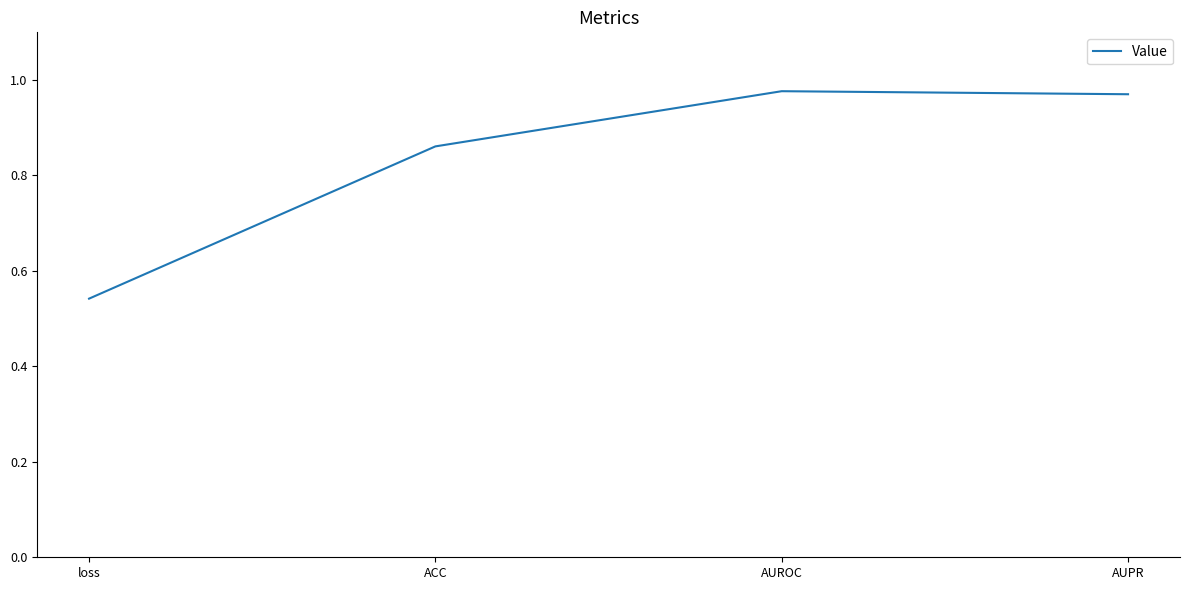

The value at AUPR is 0.5. True or false?

False